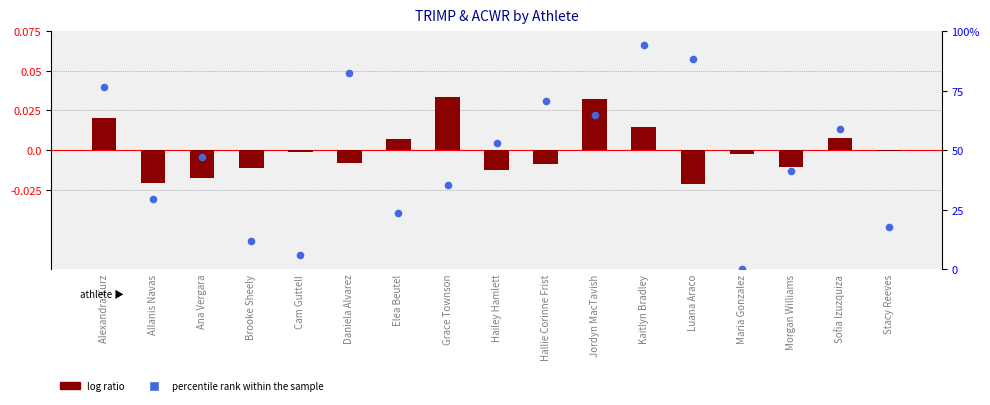

Which series contains the highest Y value?

percentile rank within the sample